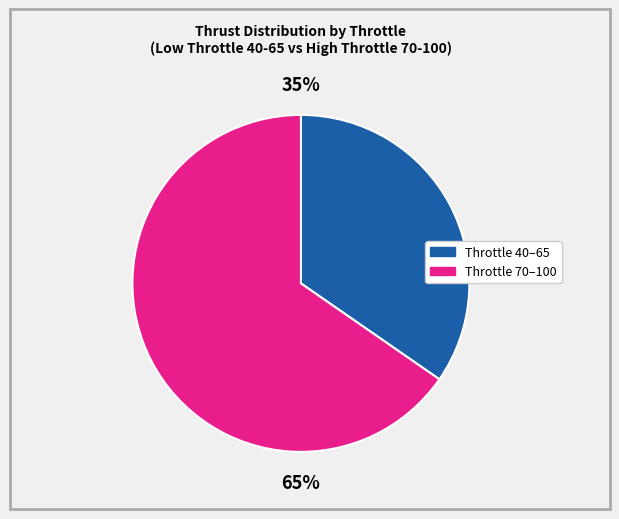

Does any single category account for the majority?

Yes